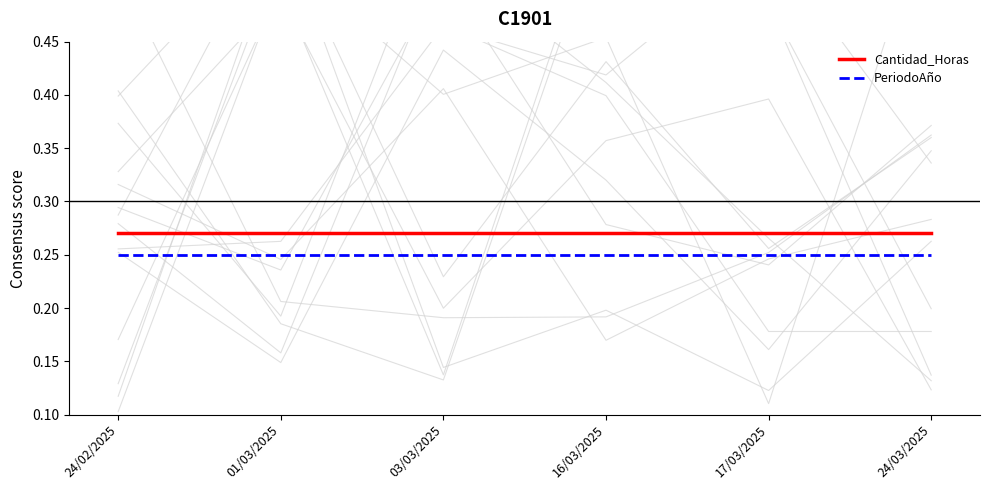

Which series has the widest spread of values?

Cantidad_Horas